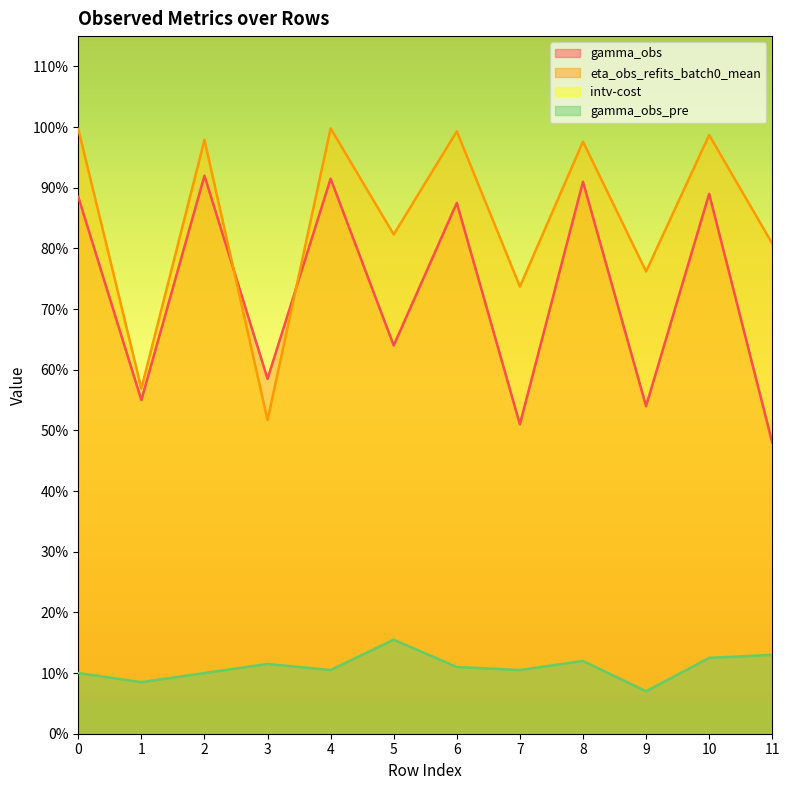

At which label does eta_obs_refits_batch0_mean reach its minimum?

3